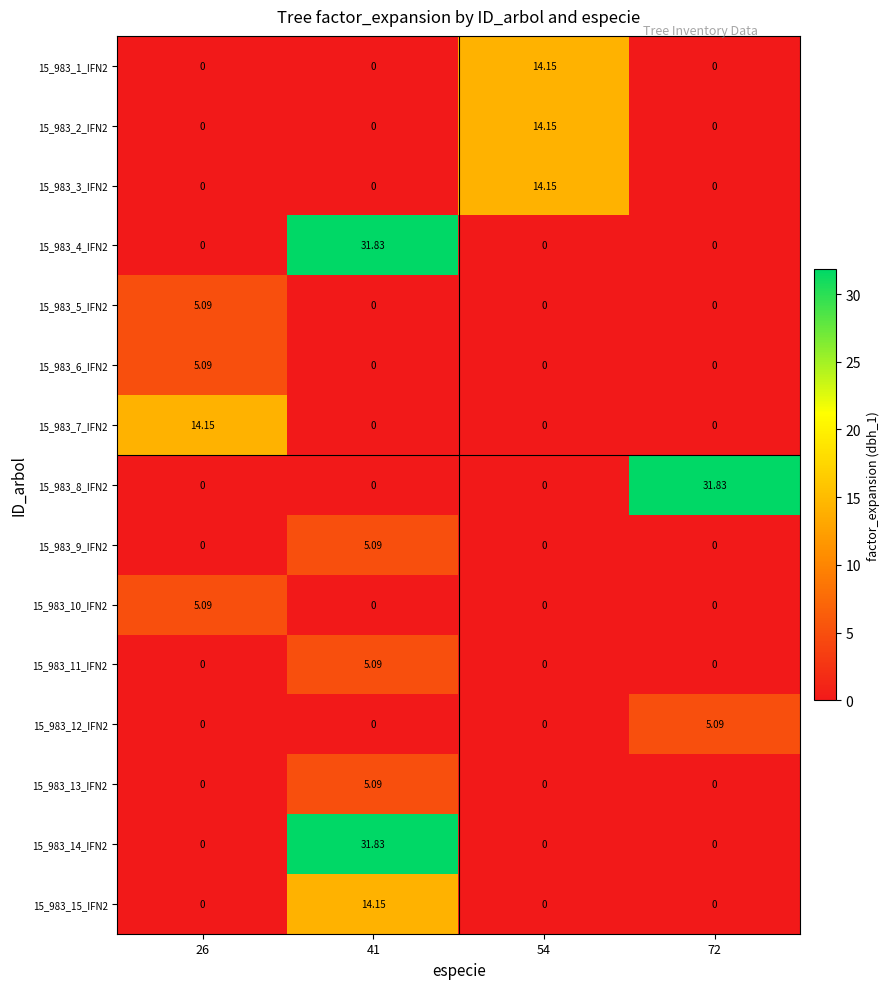

What is the total value across all series at 72?

36.9